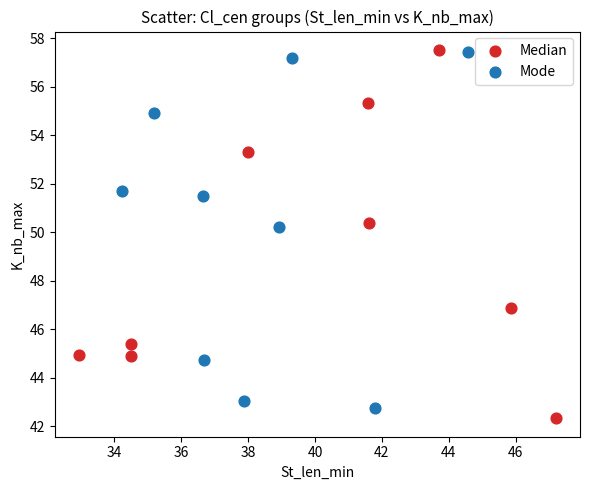

Which series reaches the minimum Y coordinate?

Median